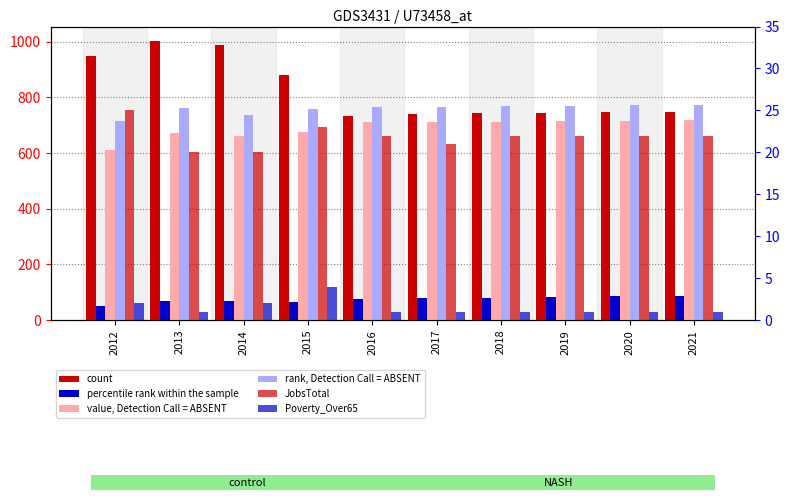

The Population series shows 1220 at 2019. True or false?

False